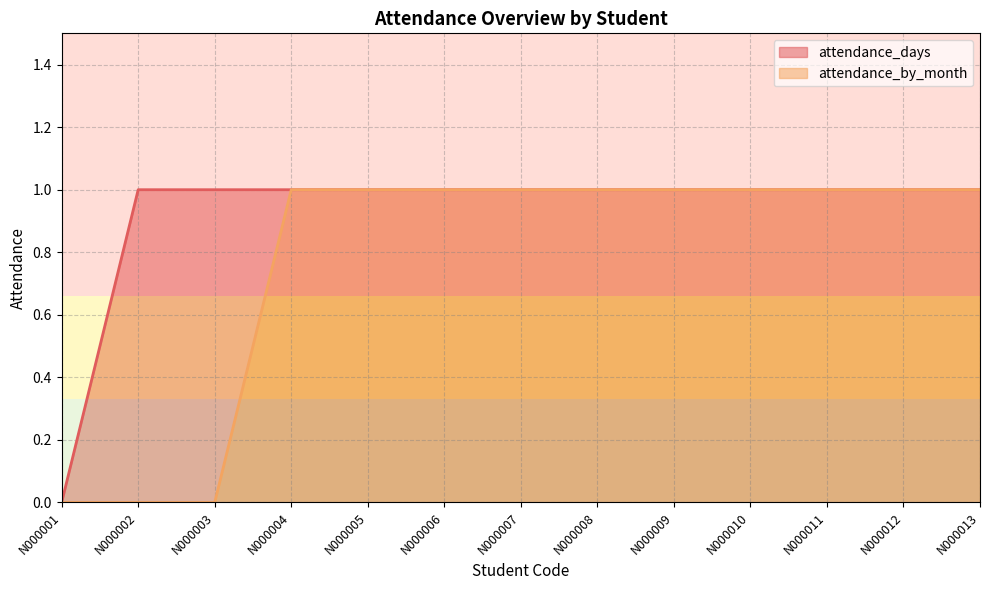

Which series changed the most between N000001 and N000009?

attendance_days